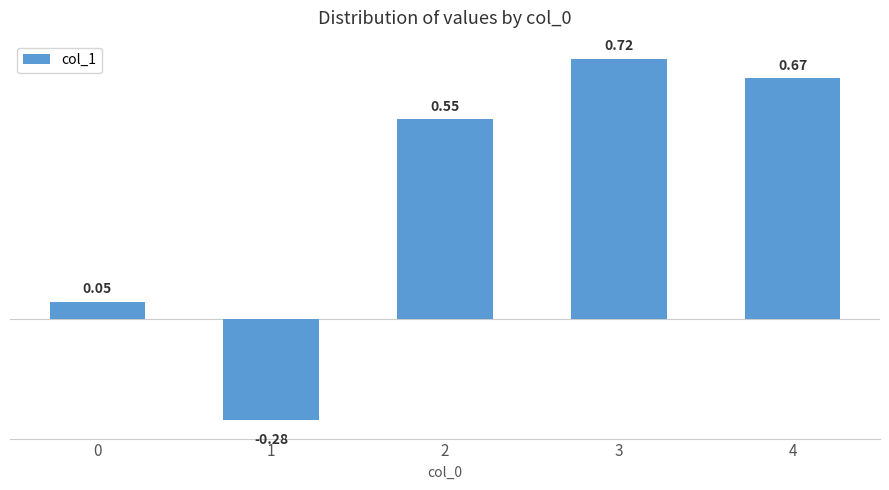

What is the average value?

0.3